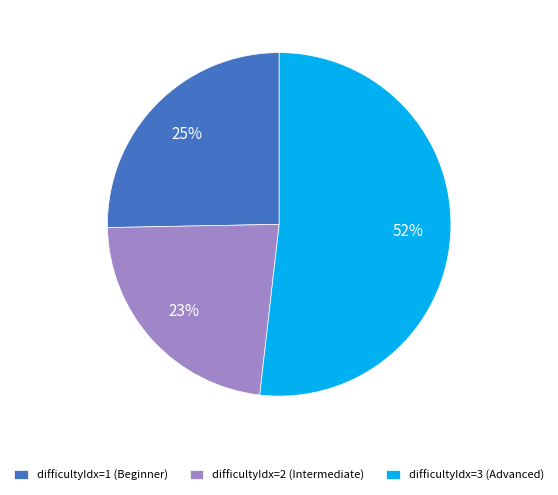

Is it true that difficultyIdx=3 (Advanced) is 38% of the pie?

False